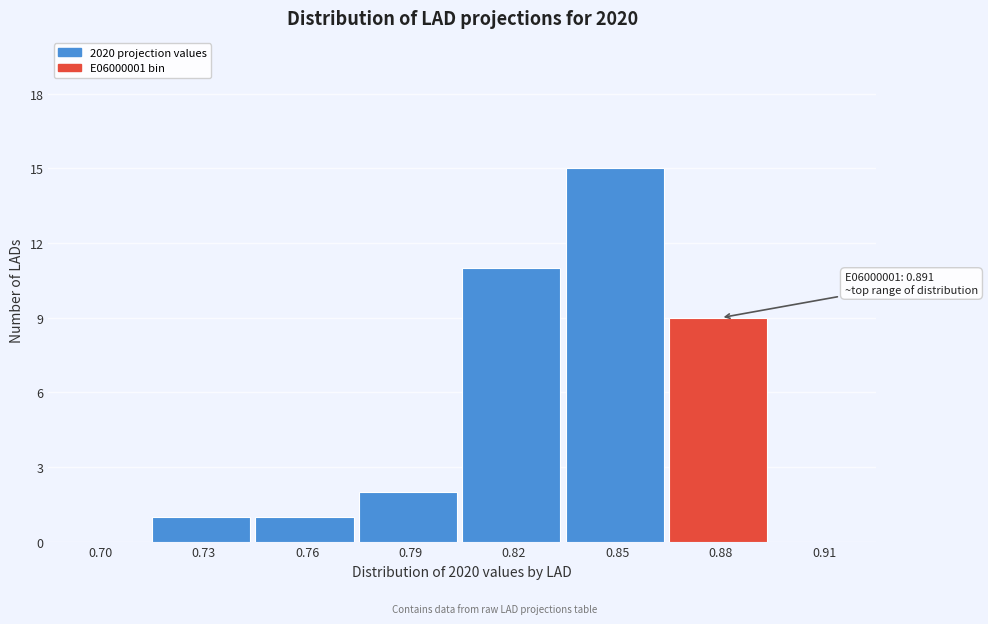

Reading left to right, extract all data points from this chart.

0.70=0	0.73=1	0.76=1	0.79=2	0.82=11	0.85=15	0.88=9	0.91=0